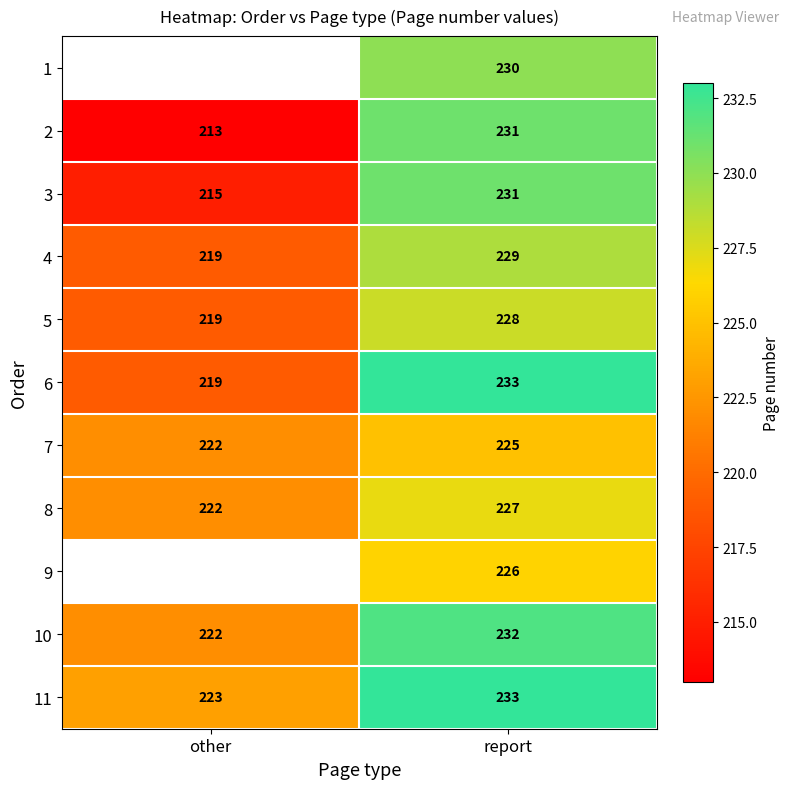

The value of 5 at other is 383.3. True or false?

False